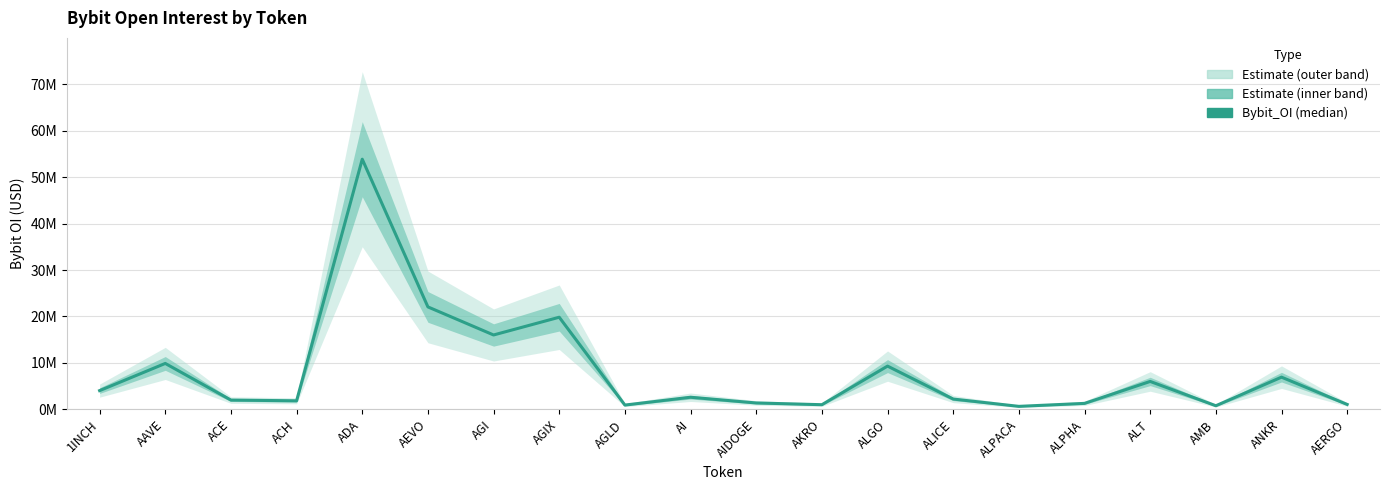

Rank the categories by value from lowest to highest.

ALPACA, AMB, AGLD, AKRO, AERGO, ALPHA, AIDOGE, ACH, ACE, ALICE, AI, 1INCH, ALT, ANKR, ALGO, AAVE, AGI, AGIX, AEVO, ADA